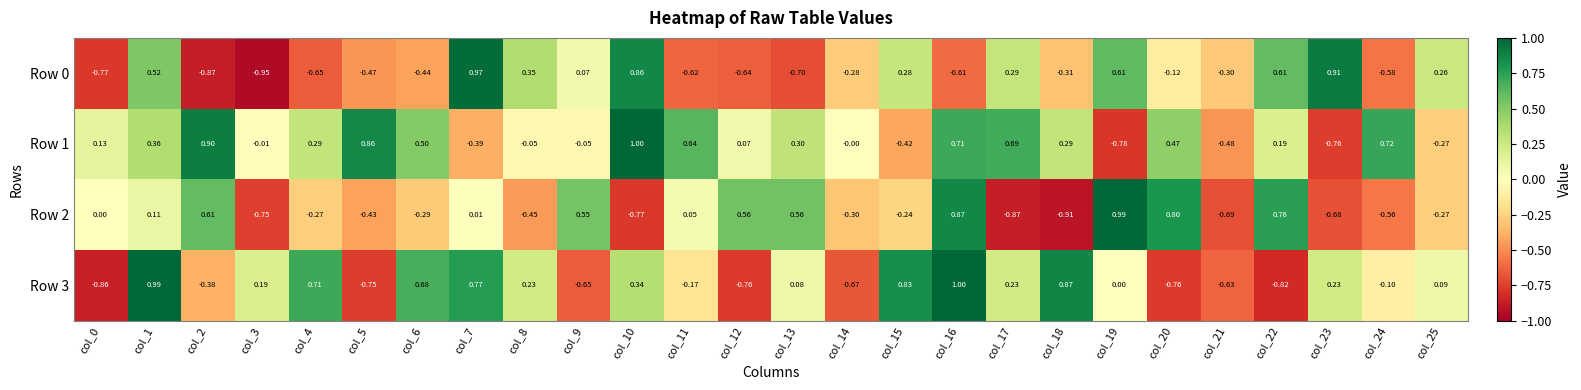

Is the value of Row 2 at col_20 greater than the value of Row 3 at col_11?

Yes